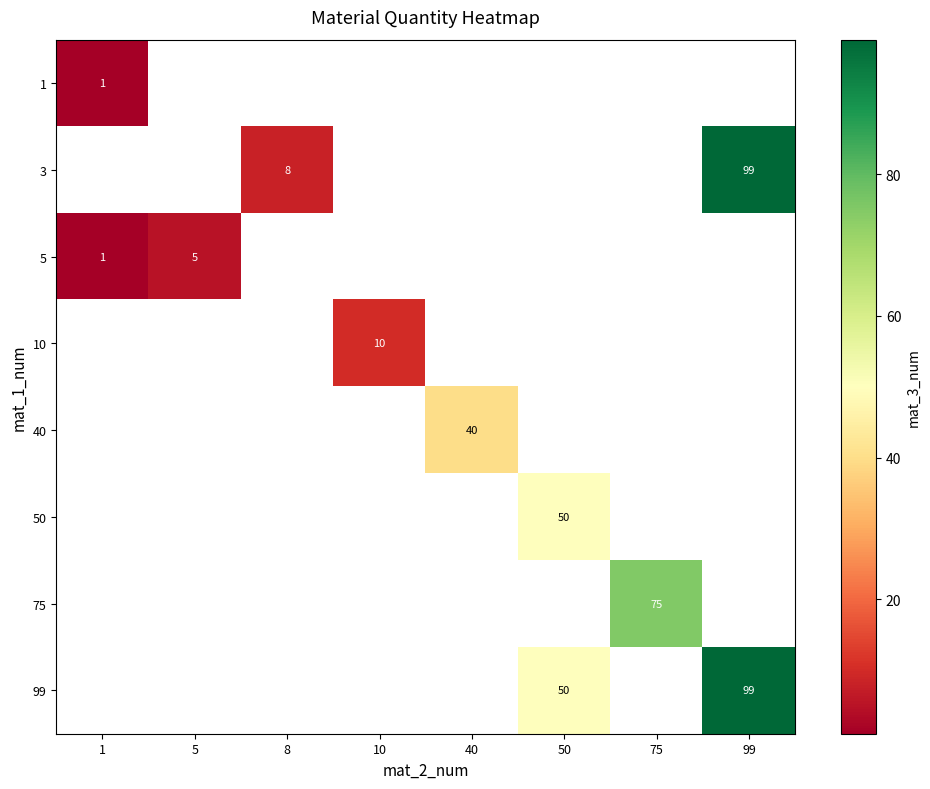

At how many categories does at least one series exceed 98?

1